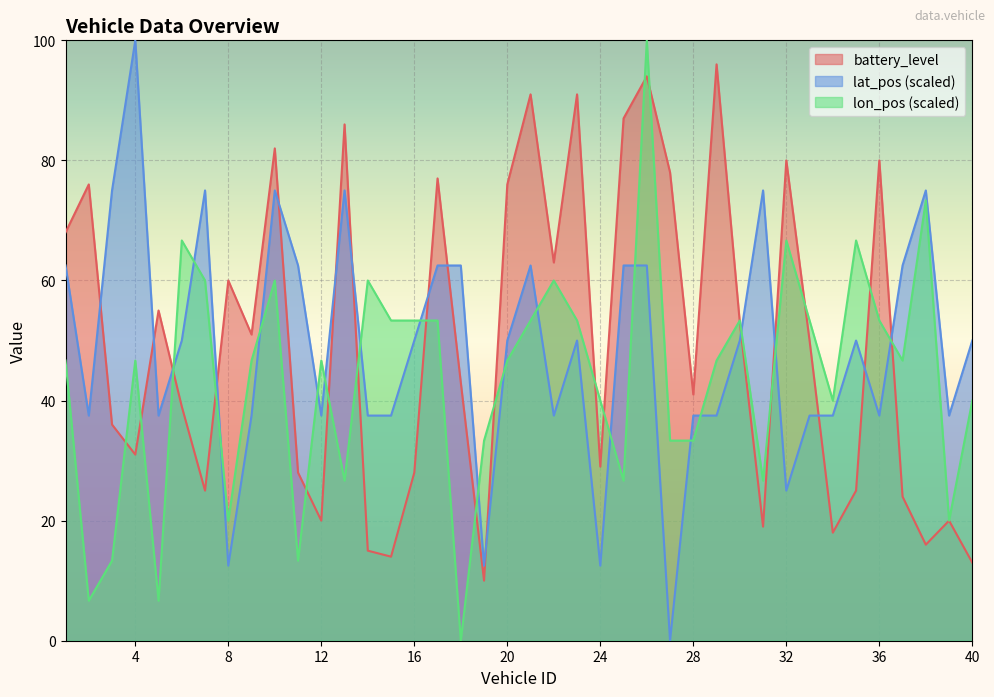

What is the sum of all lat_pos values?

1950.0